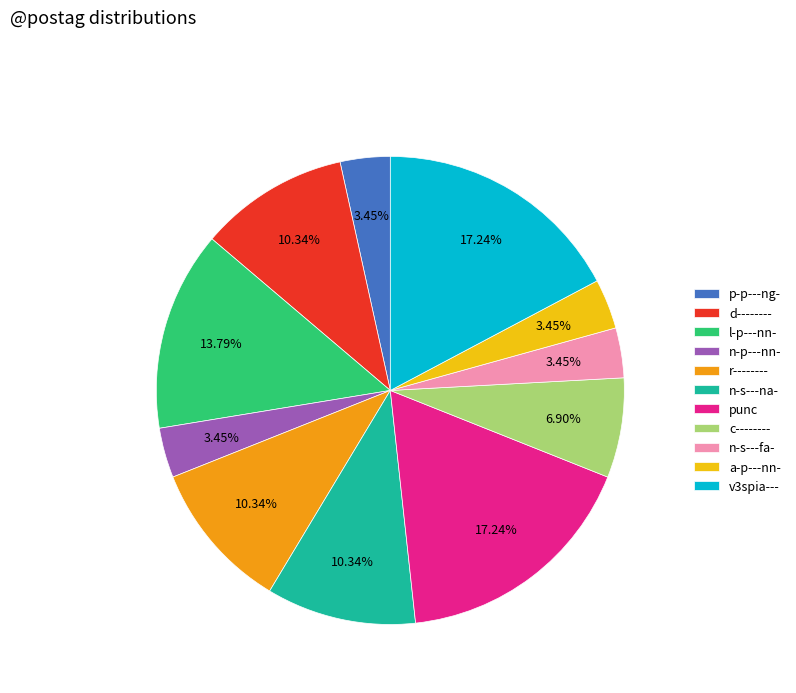

Is the sum of v3spia--- and punc greater than half?

No